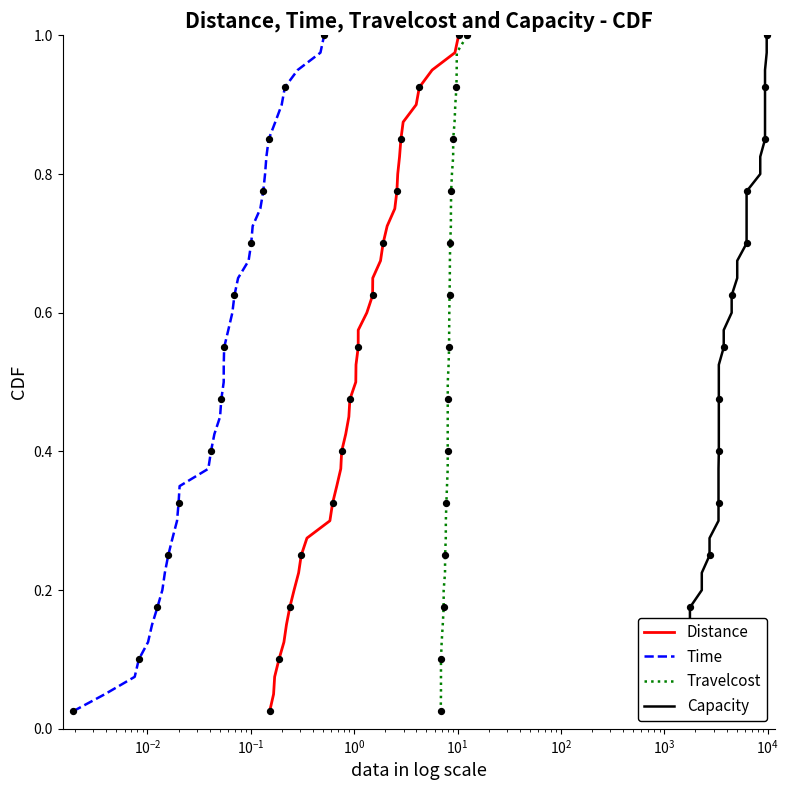

Which series contains the lowest Y value?

Distance